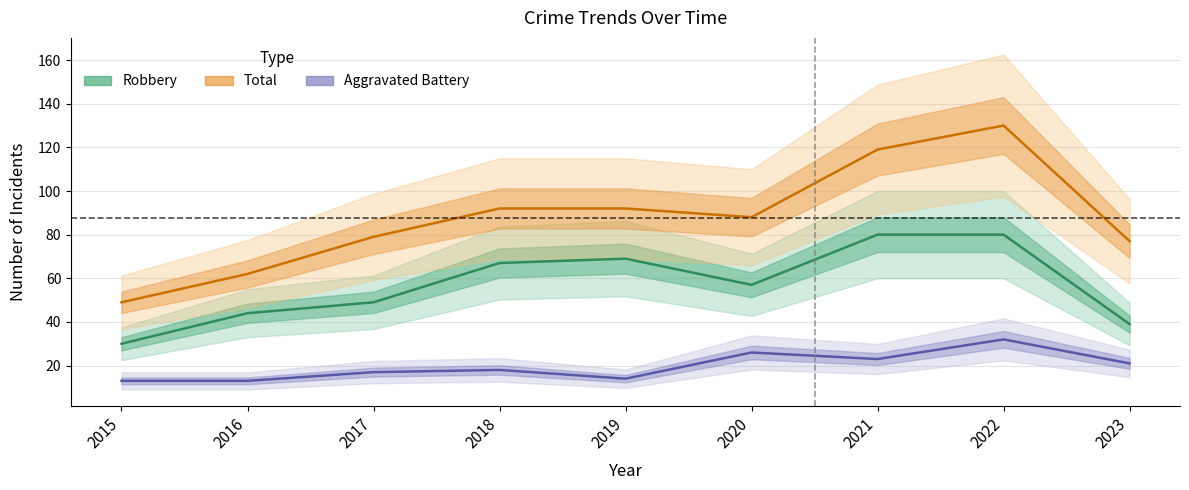

Is it true that Total equals 97 at 2016?

False